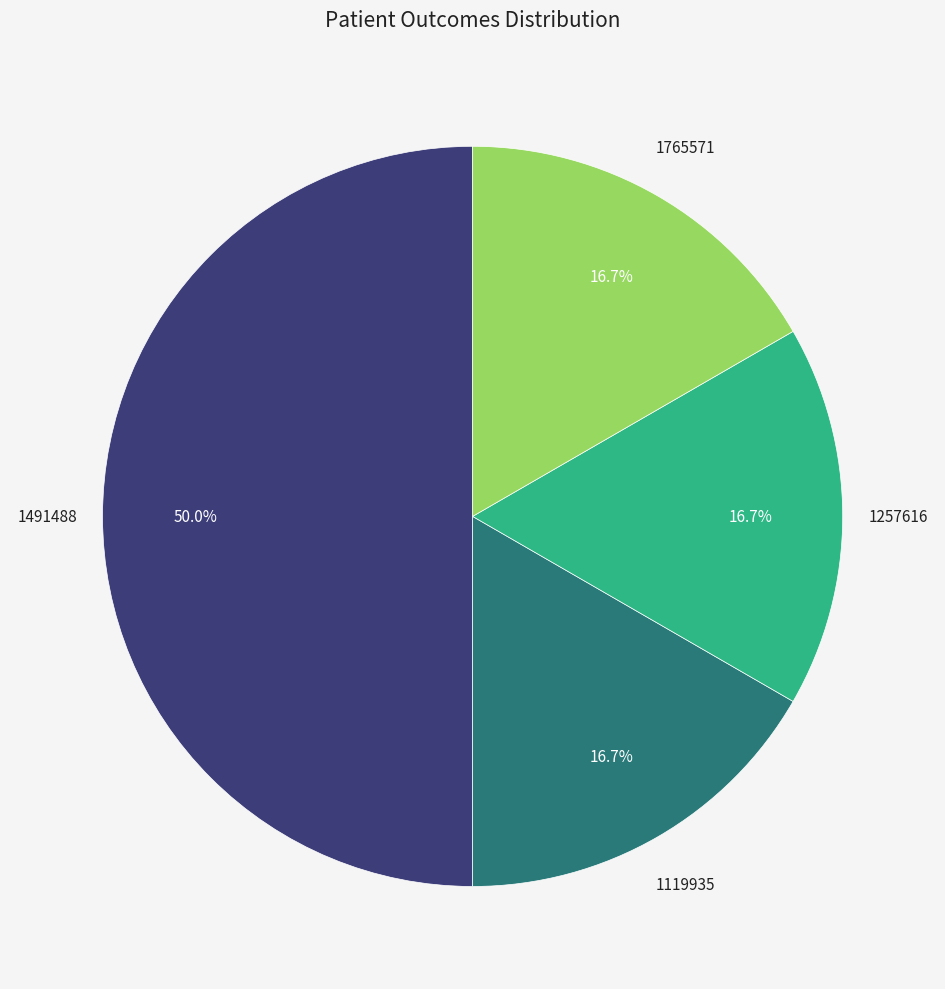

Is there a majority slice in this chart?

No